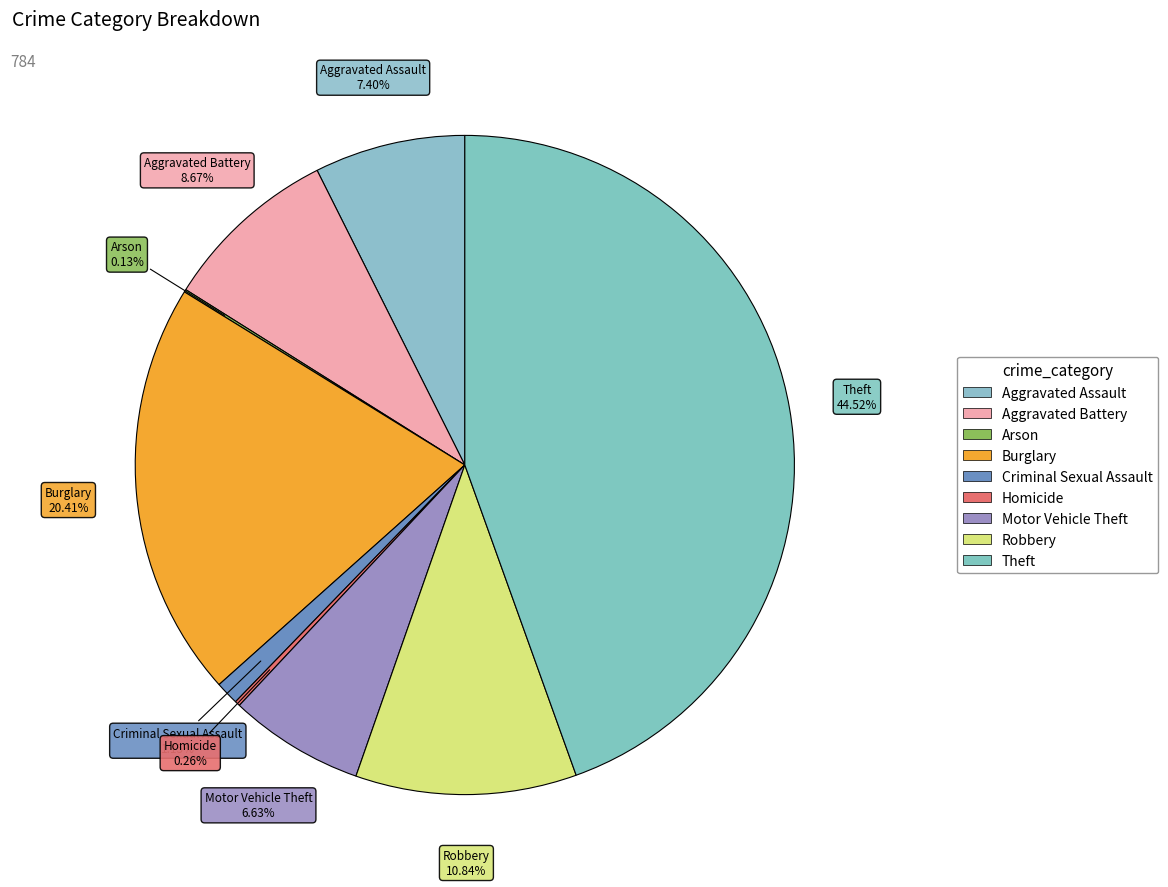

Which category has the biggest portion of the pie?

Theft